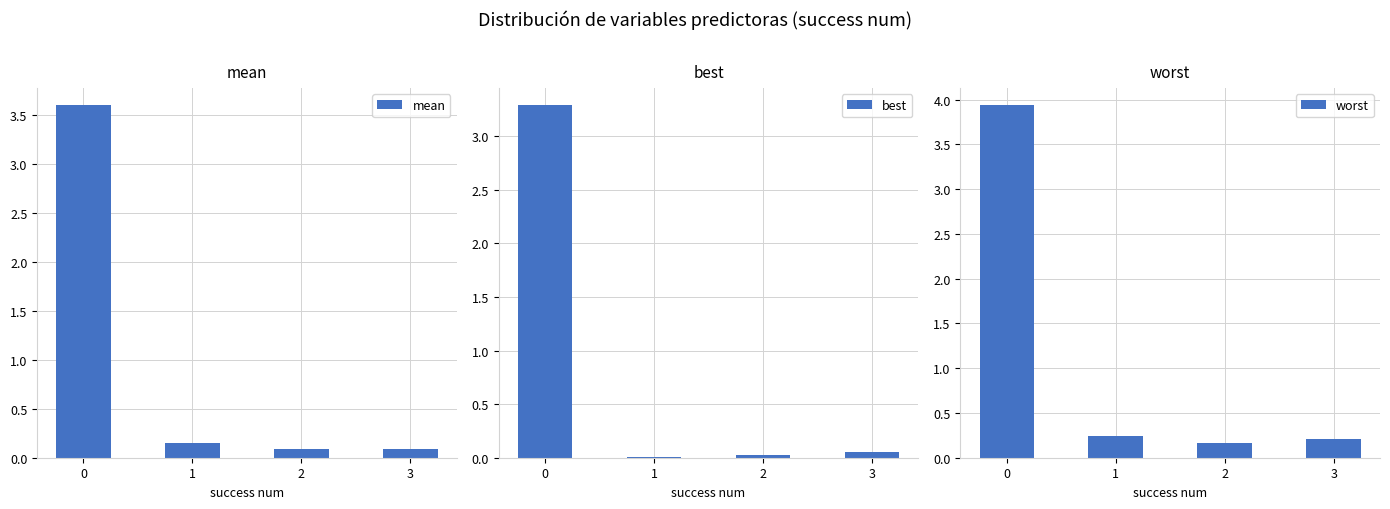

At which label is worst closest to 2?

1